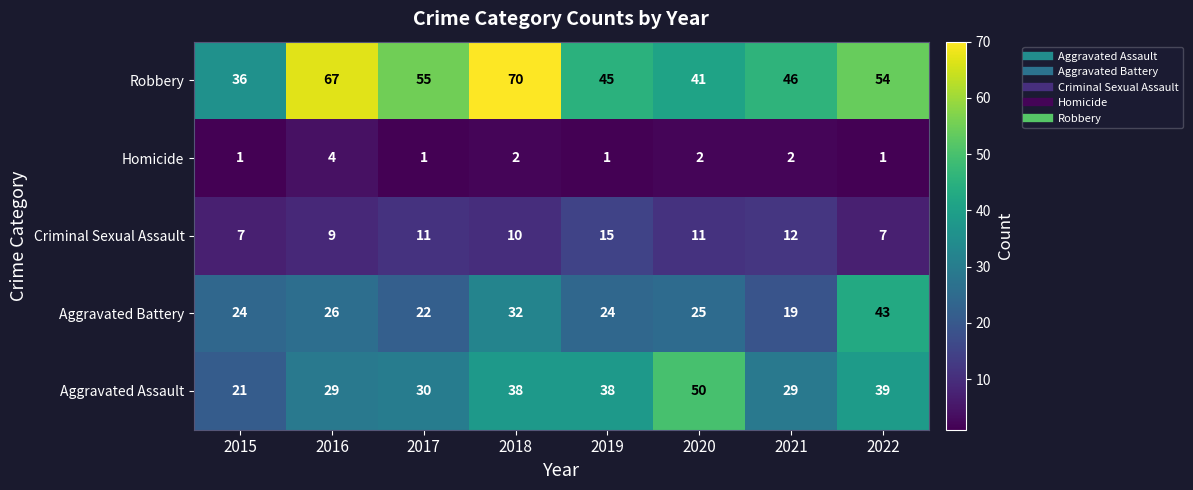

The Robbery series shows 59 at 2019. True or false?

False